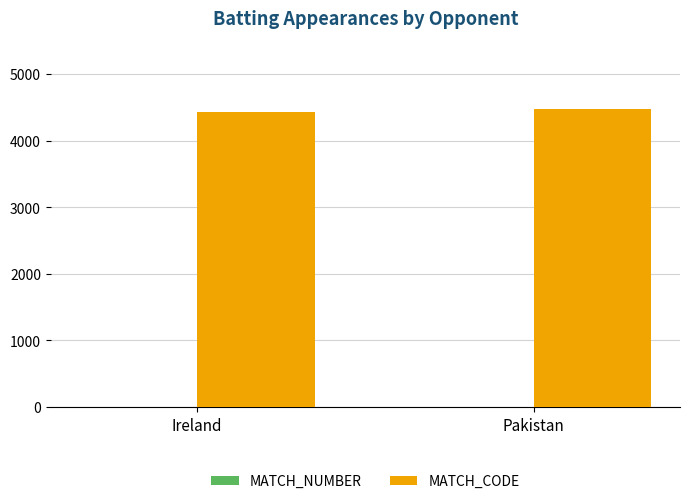

How many groups of bars are there?

2